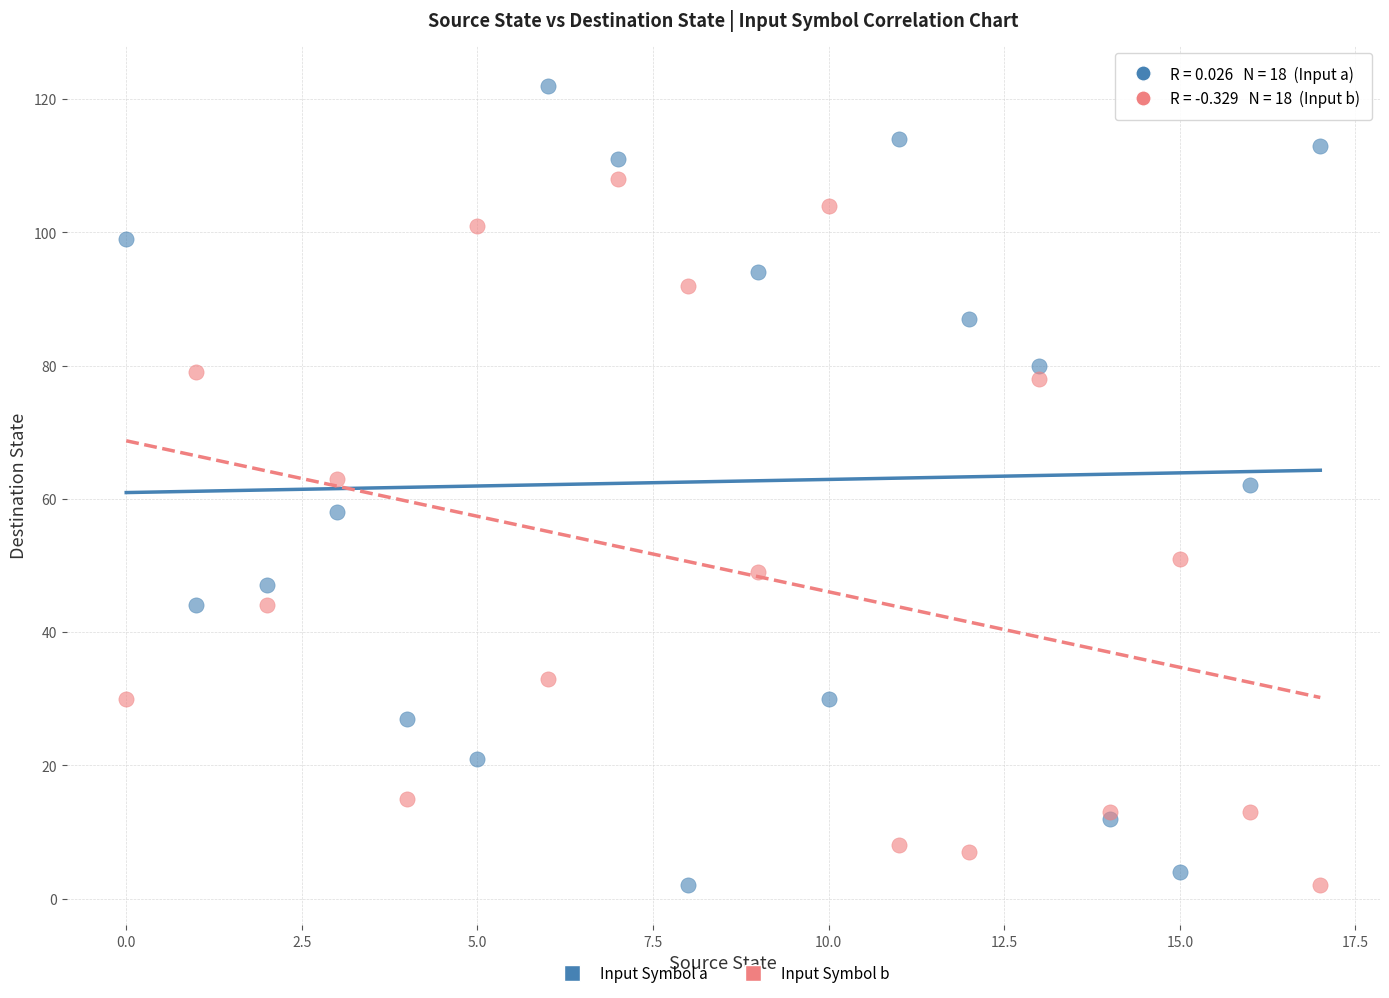

Which series contains the highest Y value?

Input Symbol a